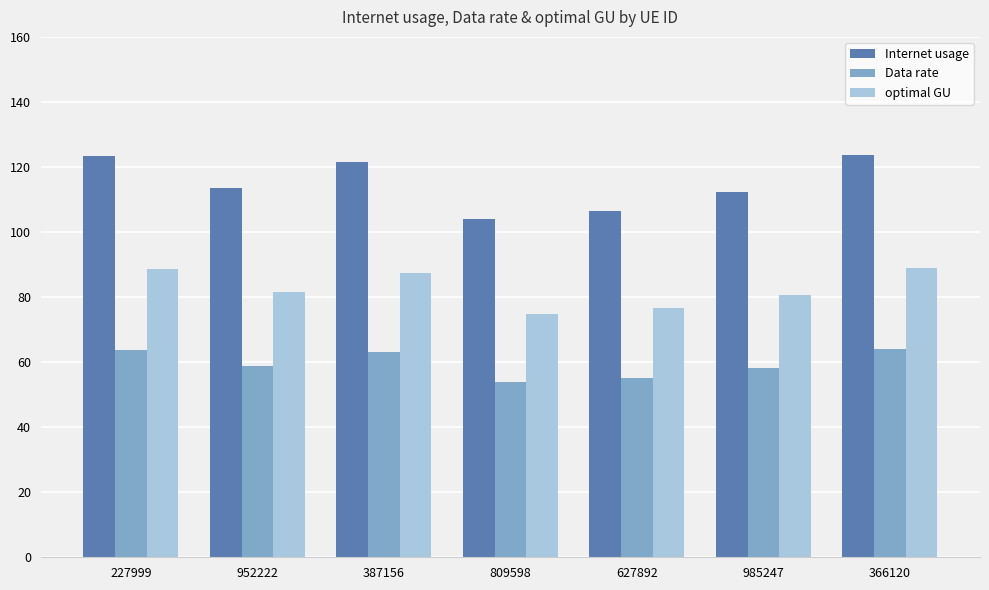

At how many categories does at least one series exceed 86?

7